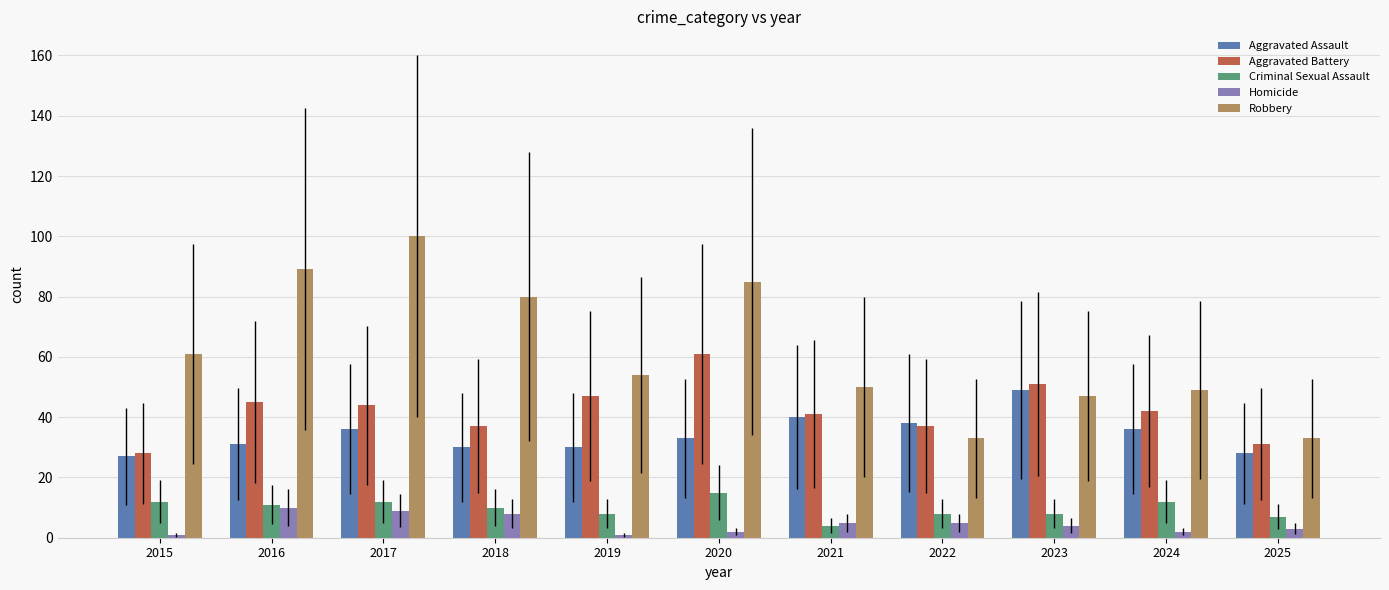

Does the chart contain stacked bars?

No